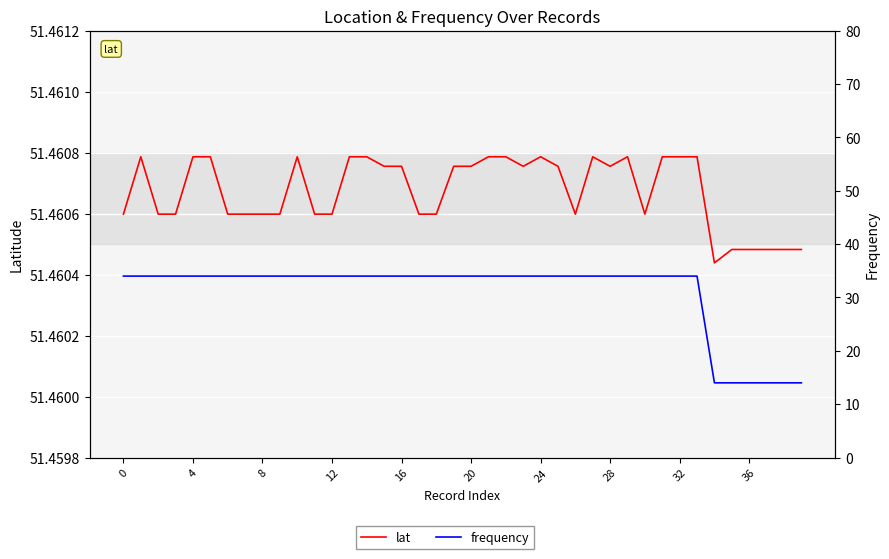

Which series changed the most between 20 and 21?

lat